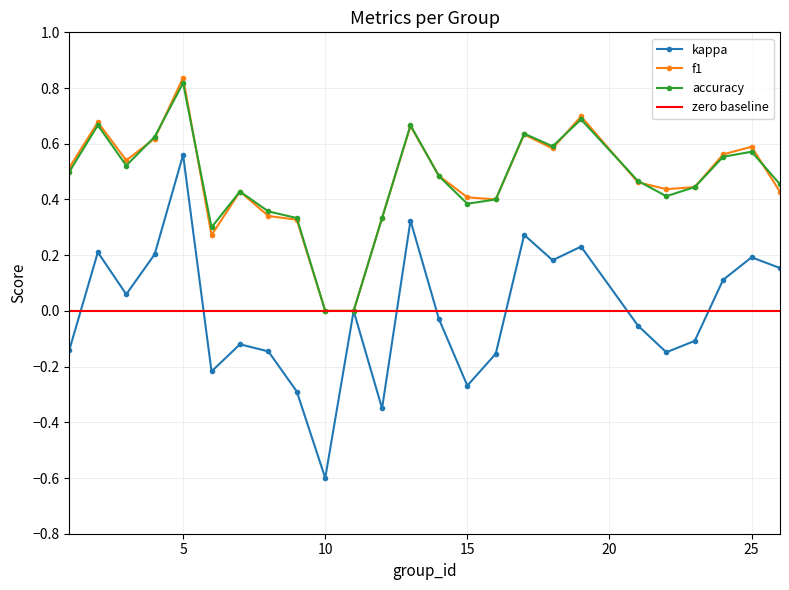

Rank the series by their maximum value, from highest to lowest.

f1, accuracy, kappa